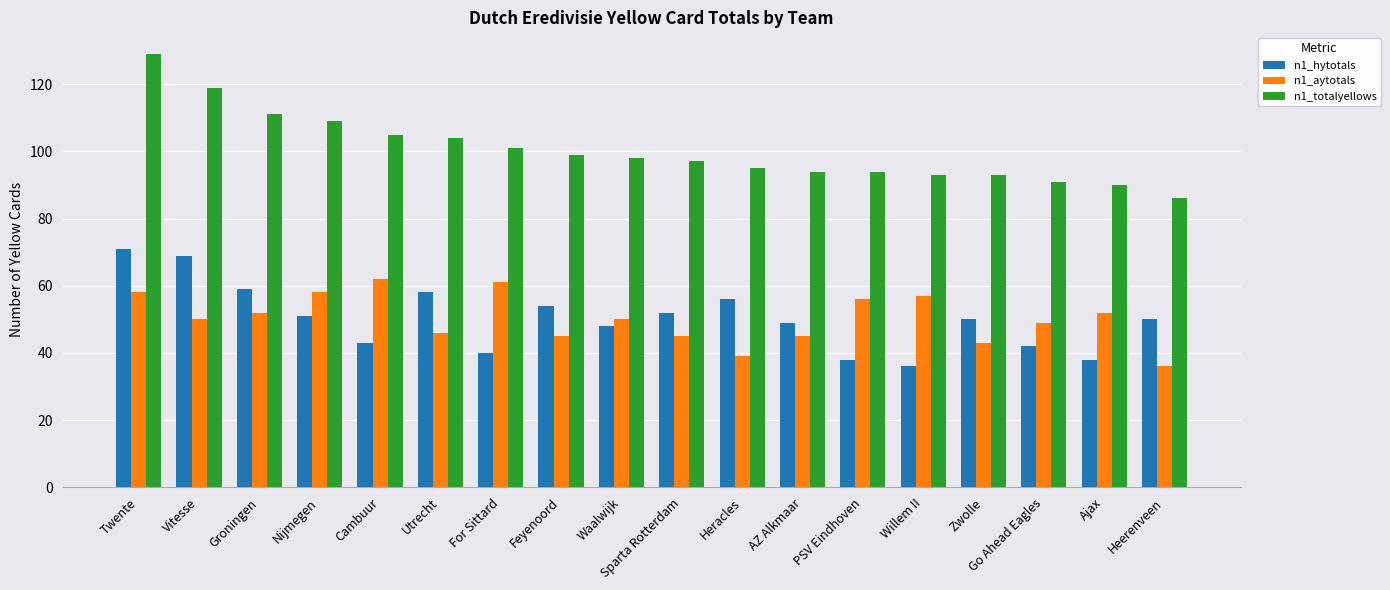

At which label does n1_totalyellows reach its minimum?

Heerenveen